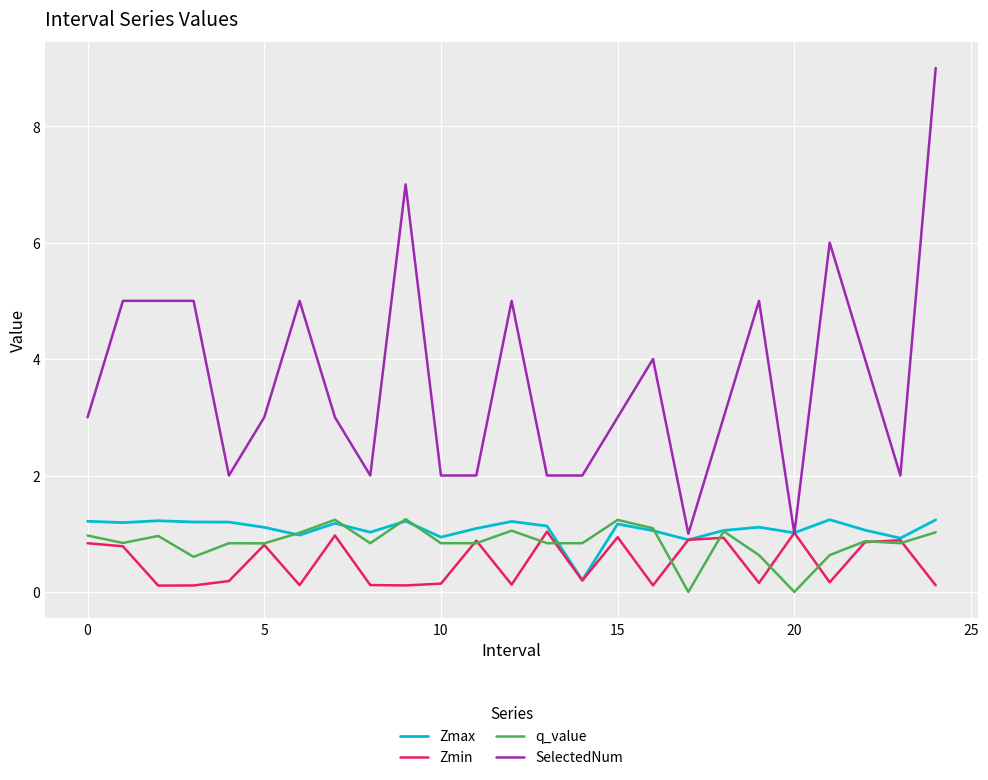

Does the chart display data point markers on the line(s)?

No